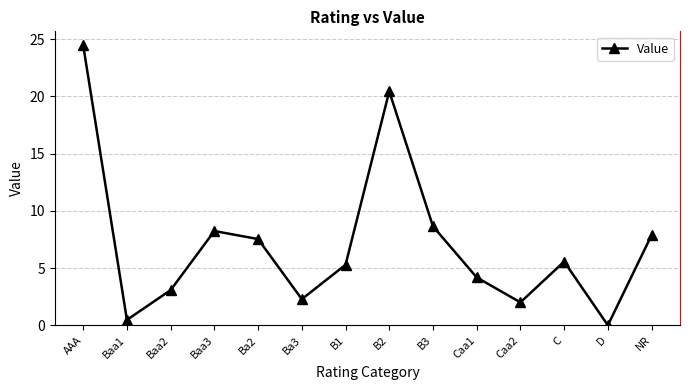

What is the sum of all values?

100.0